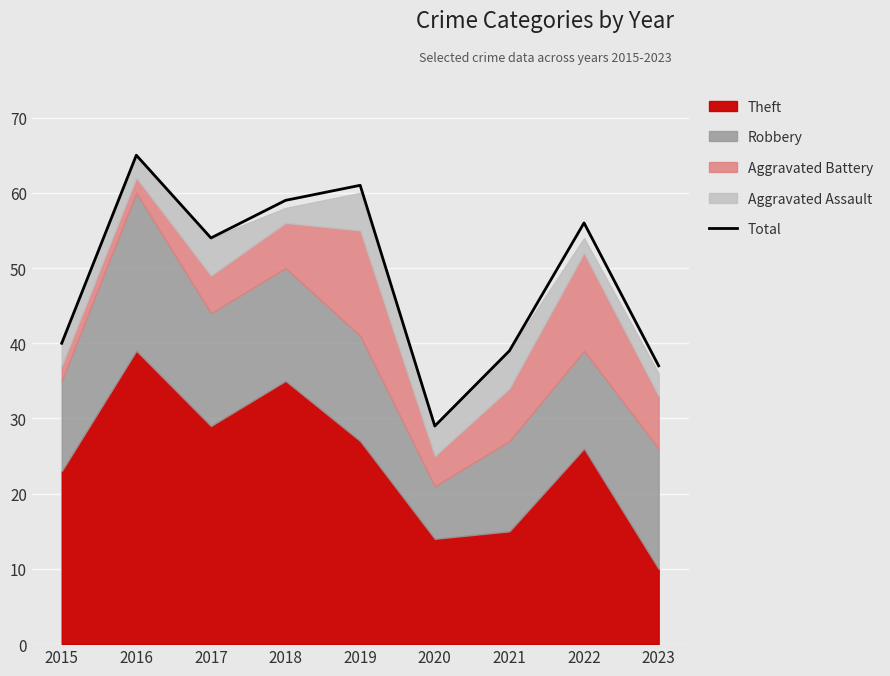

The value at 2015 is 58. True or false?

False